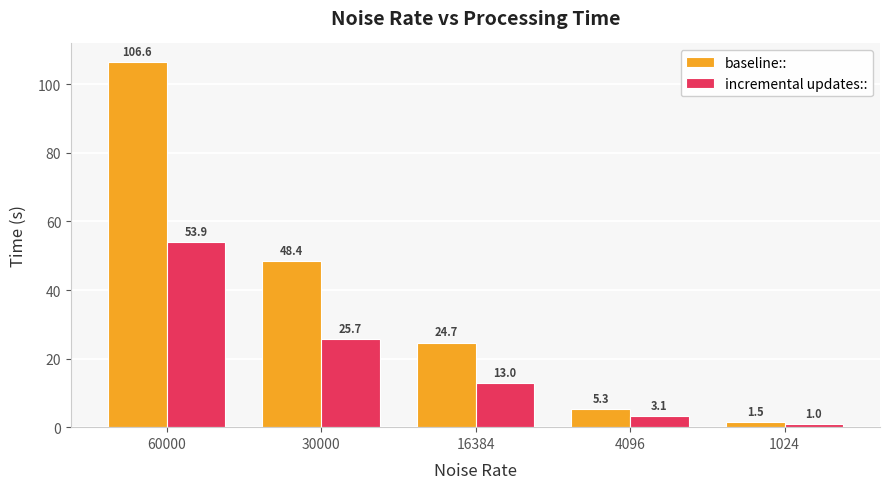

What is the lowest value of the incremental updates:: series?

1.0